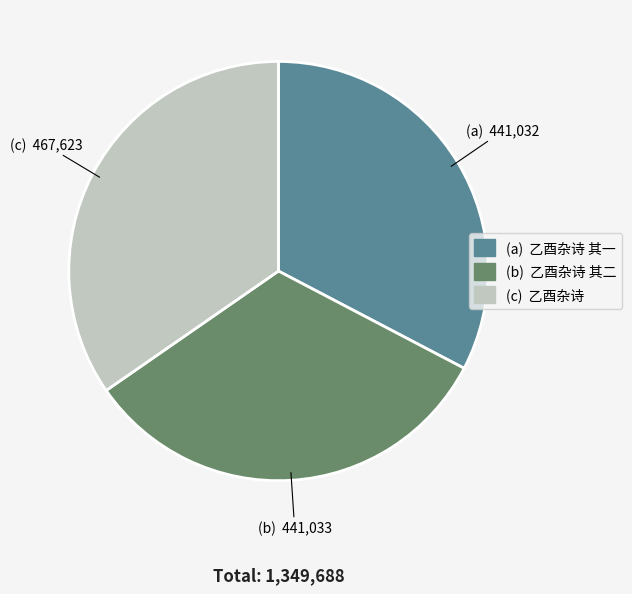

Is there a majority slice in this chart?

No